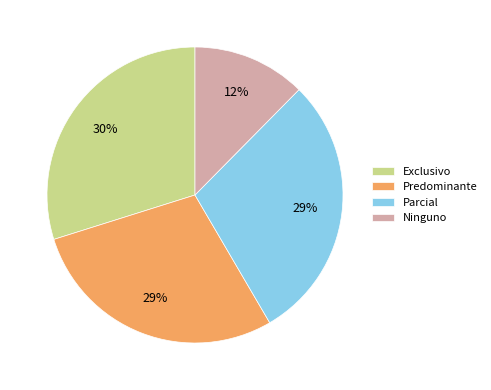

Is it true that Parcial is 19% of the pie?

False